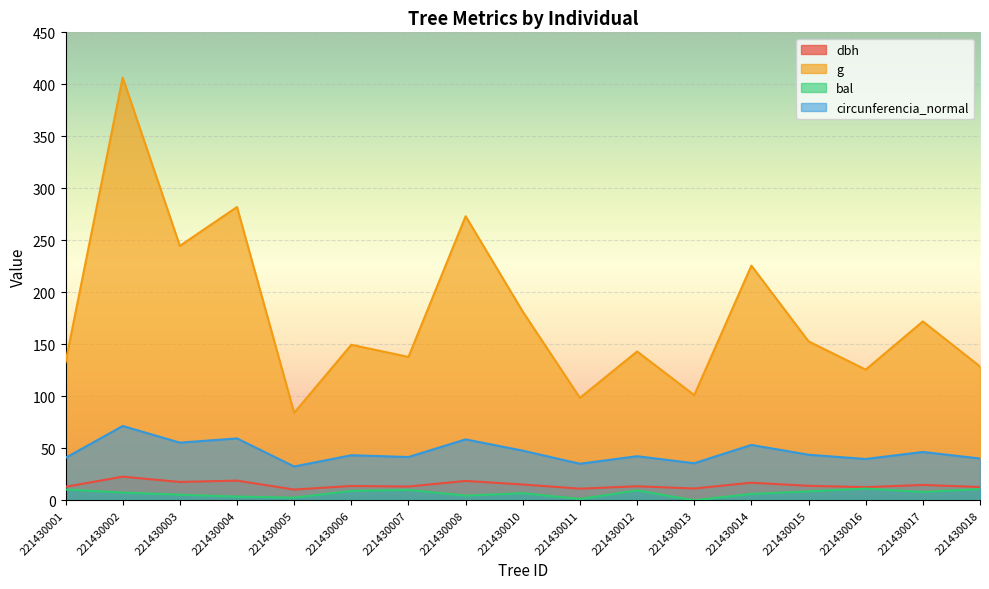

What is the value of the bal point at the 2nd from the left?

7.5